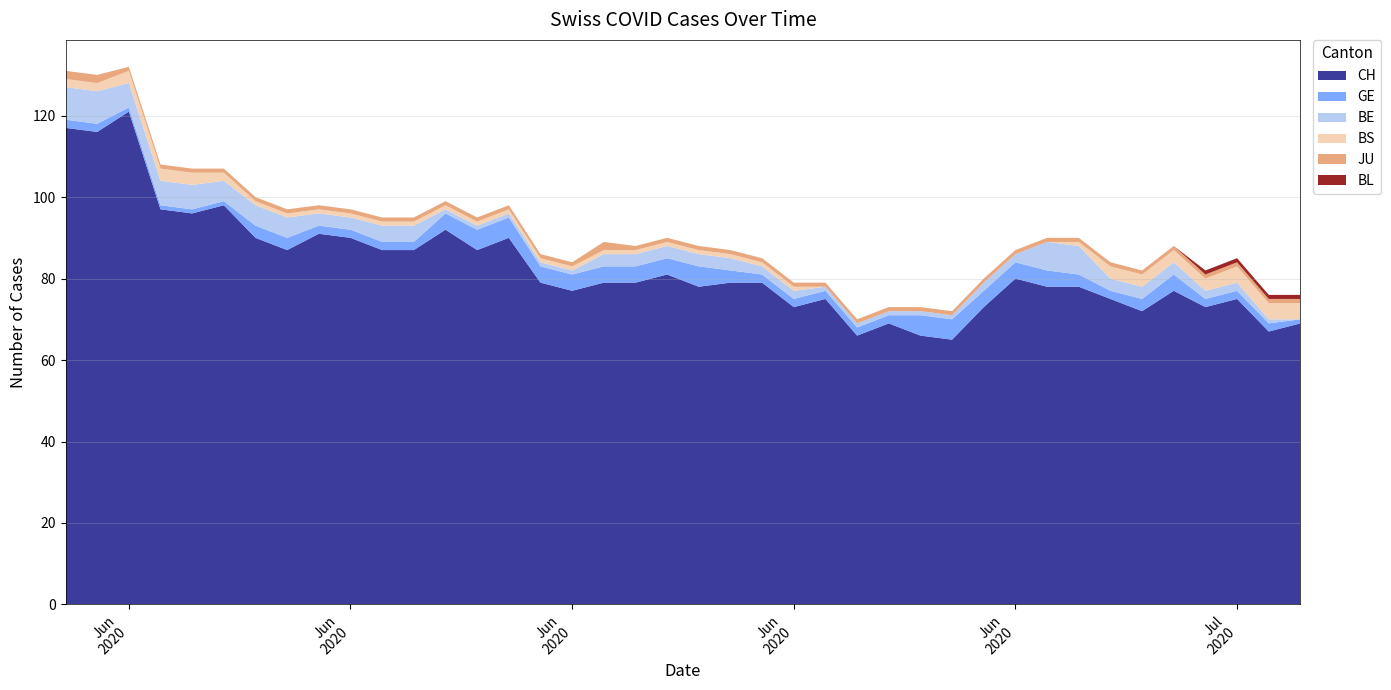

Reading left to right, what are all the values shown in this chart?

CH: 117	116	121	97	96	98	90	87	91	90	87	87	92	87	90	79	77	79	79	81	78	79	79	73	75	66	69	66	65	73	80	78	78	75	72	77	73	75	67	69
GE: 2	2	1	1	1	1	3	3	2	2	2	2	4	5	5	4	4	4	4	4	5	3	2	2	2	2	2	5	5	4	4	4	3	2	3	4	2	2	2	1
BE: 8	8	6	6	6	5	5	5	3	3	4	4	1	1	1	1	1	3	3	3	3	3	2	2	1	1	1	1	1	2	2	7	7	3	3	3	2	2	1	0
BS: 2	2	3	3	3	2	1	1	1	1	1	1	1	1	1	1	1	1	1	1	1	1	1	1	0	0	0	0	0	0	0	0	1	3	3	3	3	4	4	4
JU: 2	2	1	1	1	1	1	1	1	1	1	1	1	1	1	1	1	2	1	1	1	1	1	1	1	1	1	1	1	1	1	1	1	1	1	1	1	1	1	1
BL: 0	0	0	0	0	0	0	0	0	0	0	0	0	0	0	0	0	0	0	0	0	0	0	0	0	0	0	0	0	0	0	0	0	0	0	0	1	1	1	1